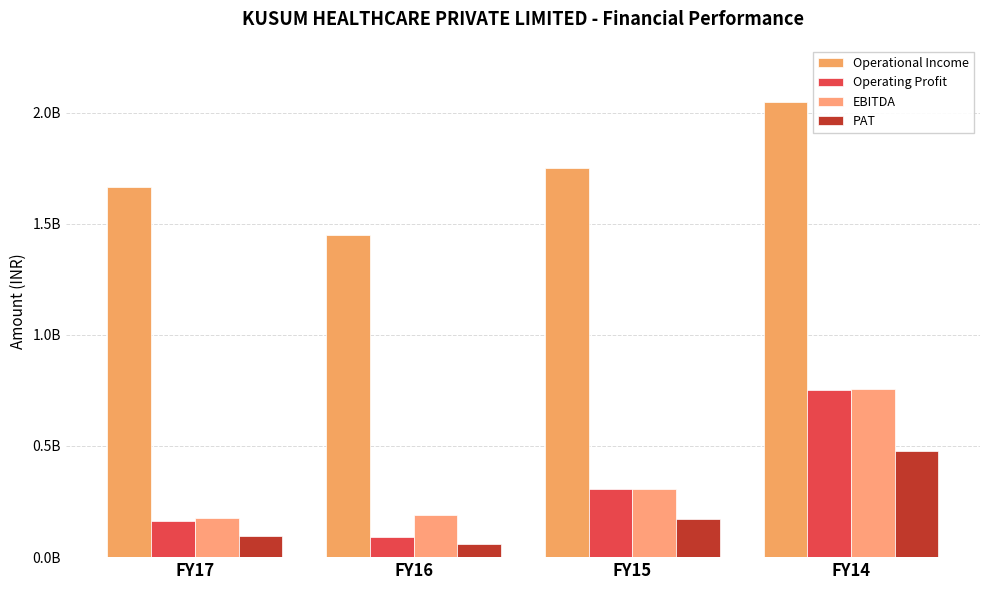

What is the average value of the EBITDA series?

358207000